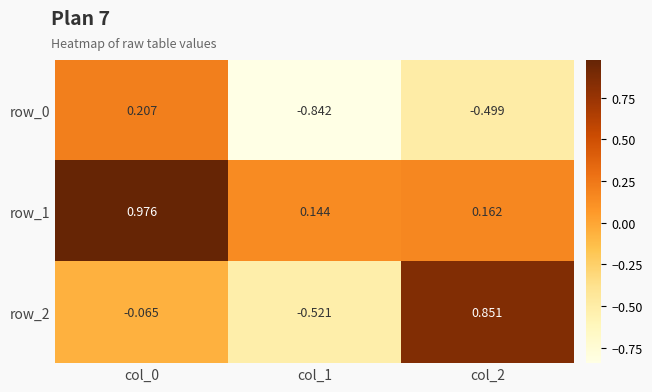

At which label does row_2 reach its peak?

col_2